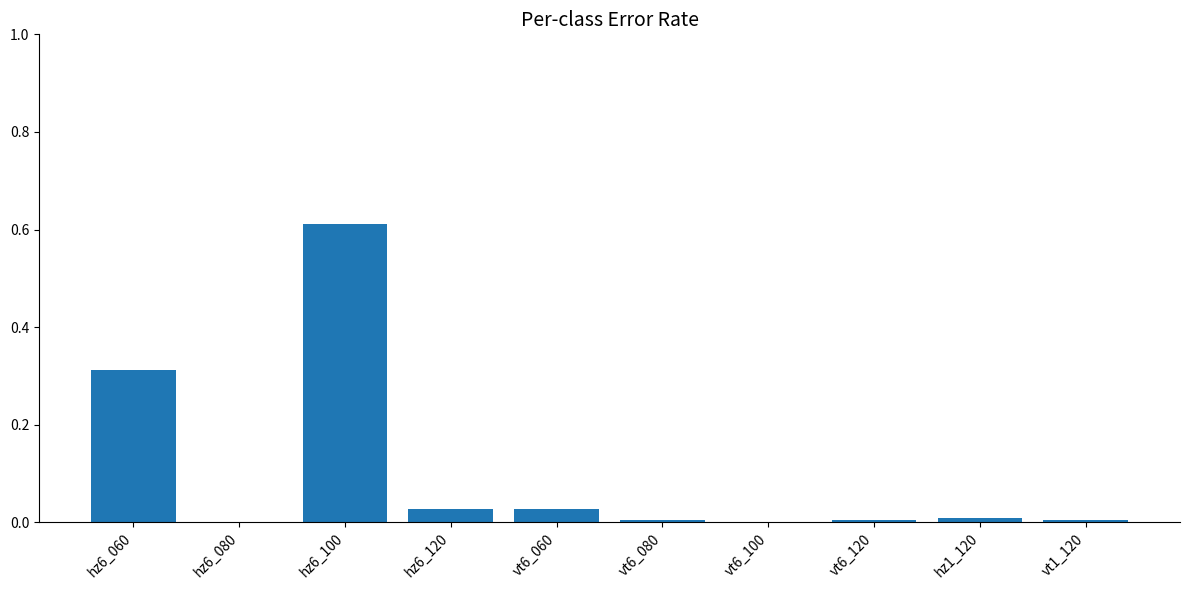

Which category has the highest value across all series?

hz6_100